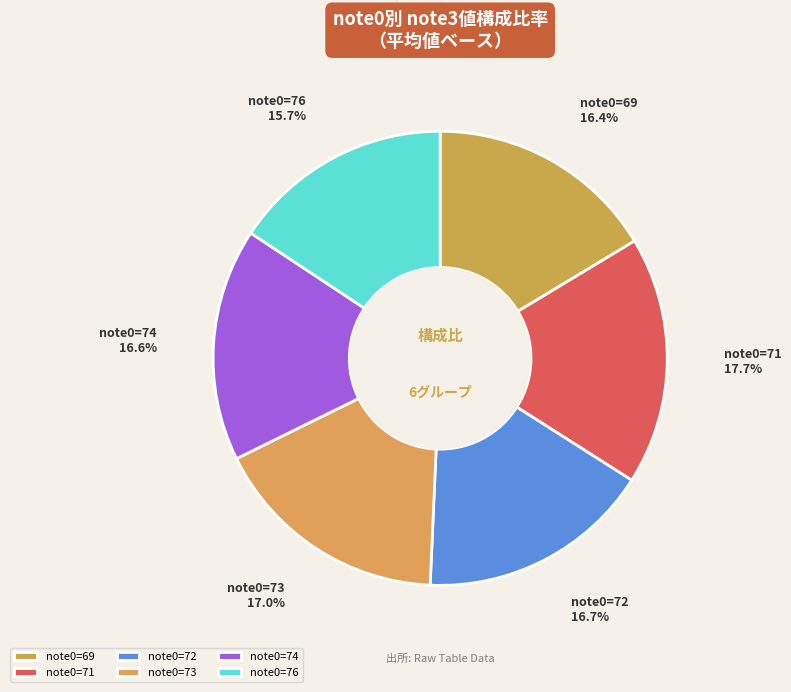

Does note0=69 account for over 50% of the chart?

No